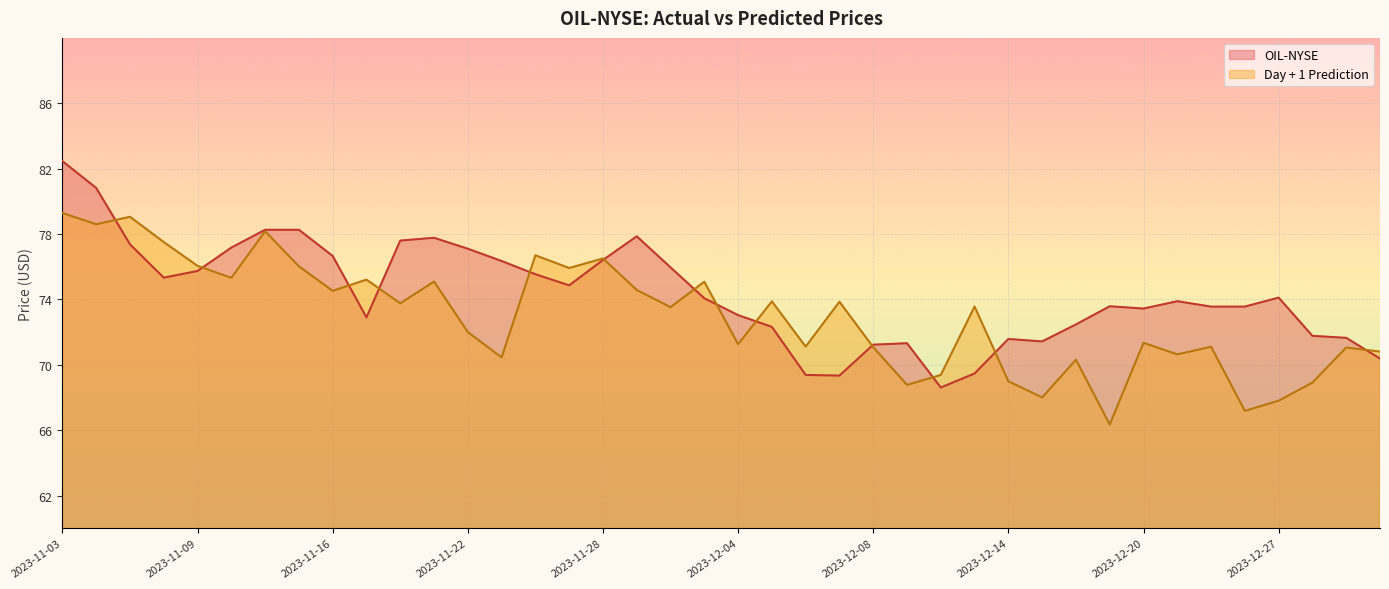

What is the sum of all Day + 1 Prediction values?

2918.8